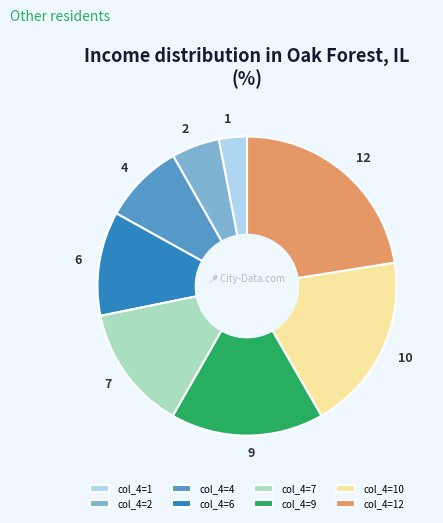

Which category has the smallest portion of the pie?

col_4=1